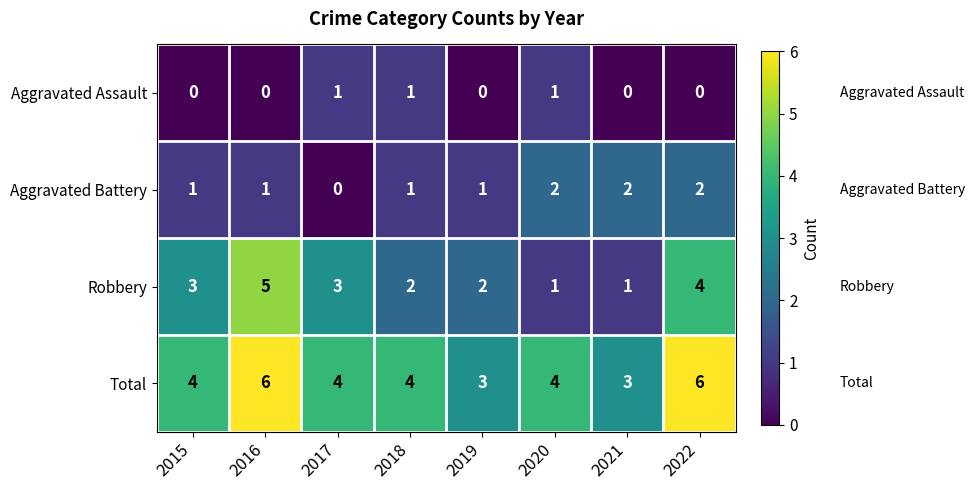

The value of Robbery at 2019 is 2. True or false?

True